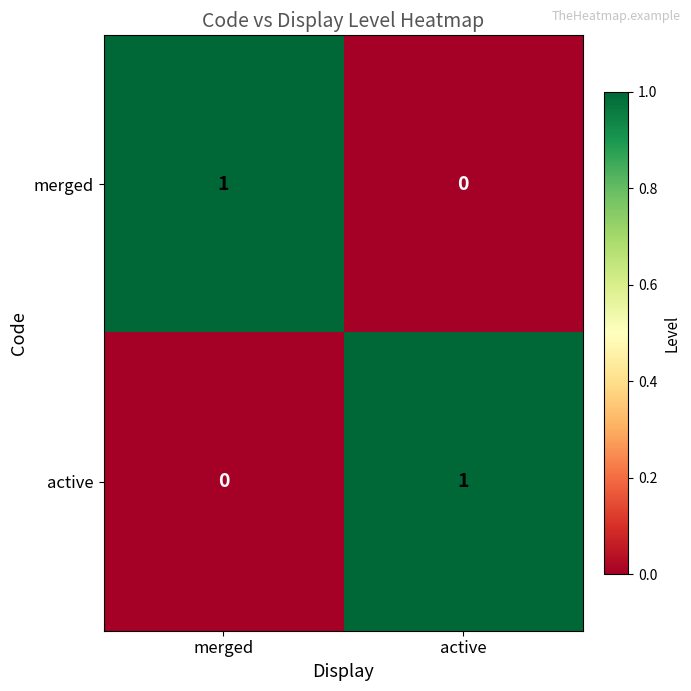

True or false: merged has a value of 0 at active.

True